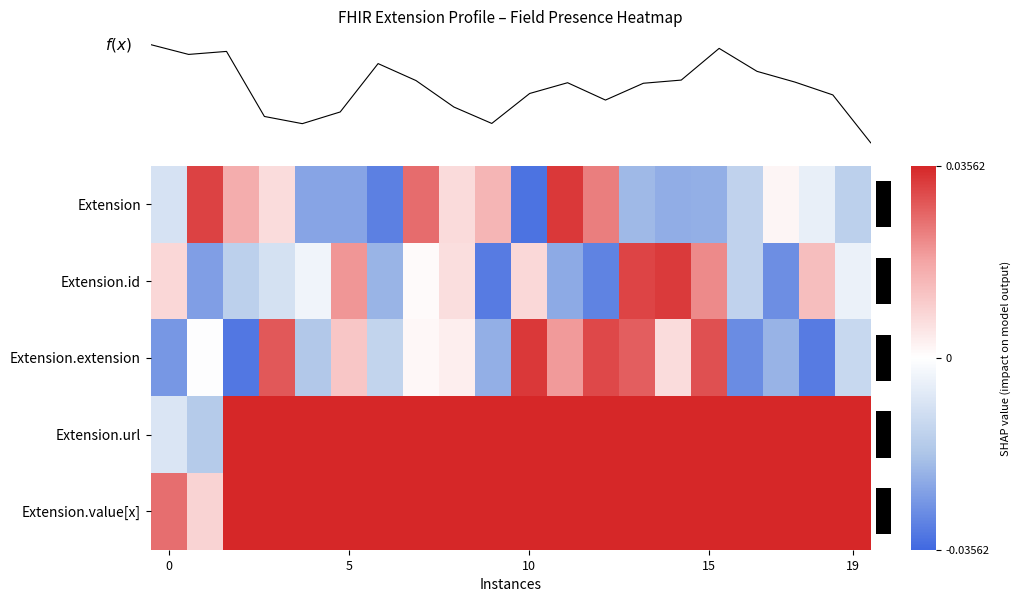

At how many categories does at least one series exceed 0?

20